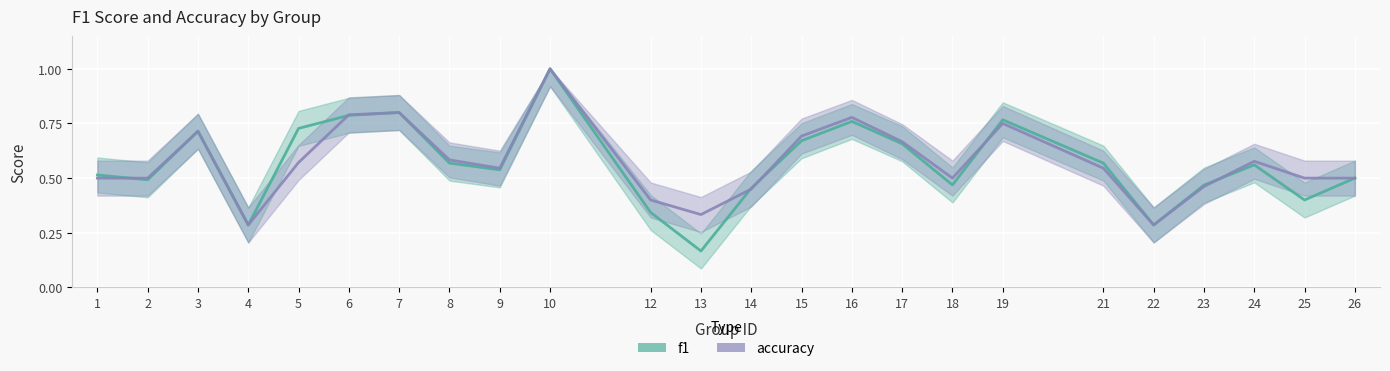

At which category is the sum across all series the highest?

10